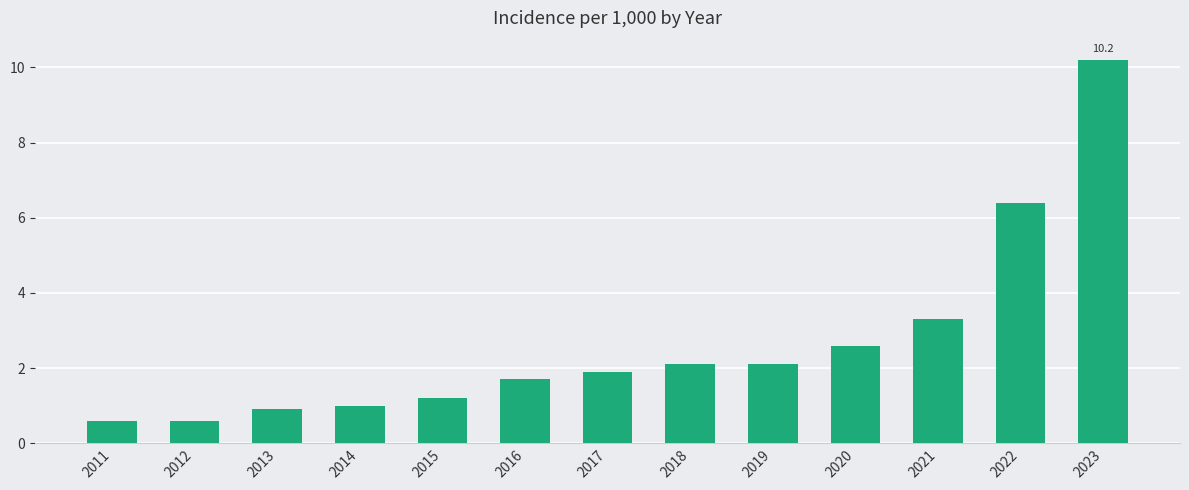

What is the difference between the second highest and minimum values?

5.8